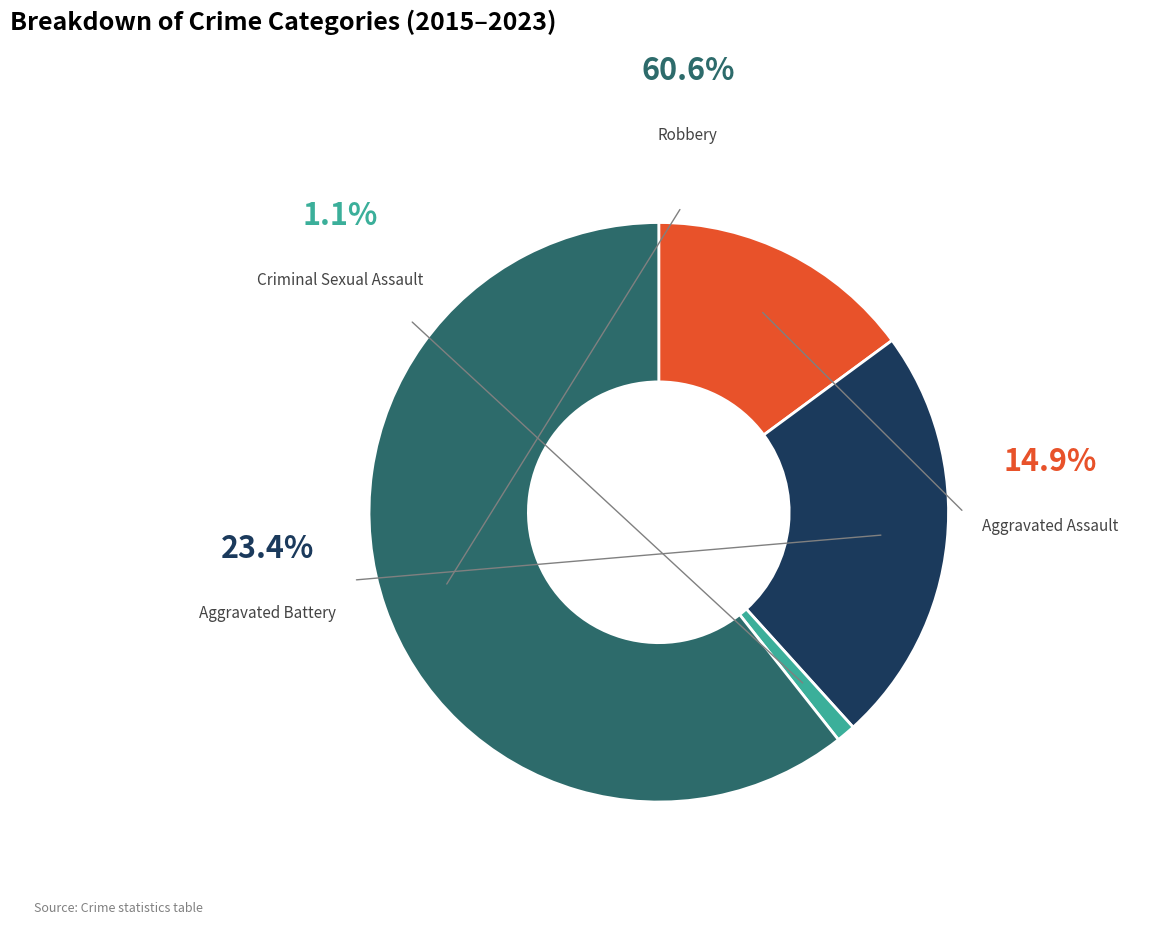

Does any single category account for the majority?

Yes